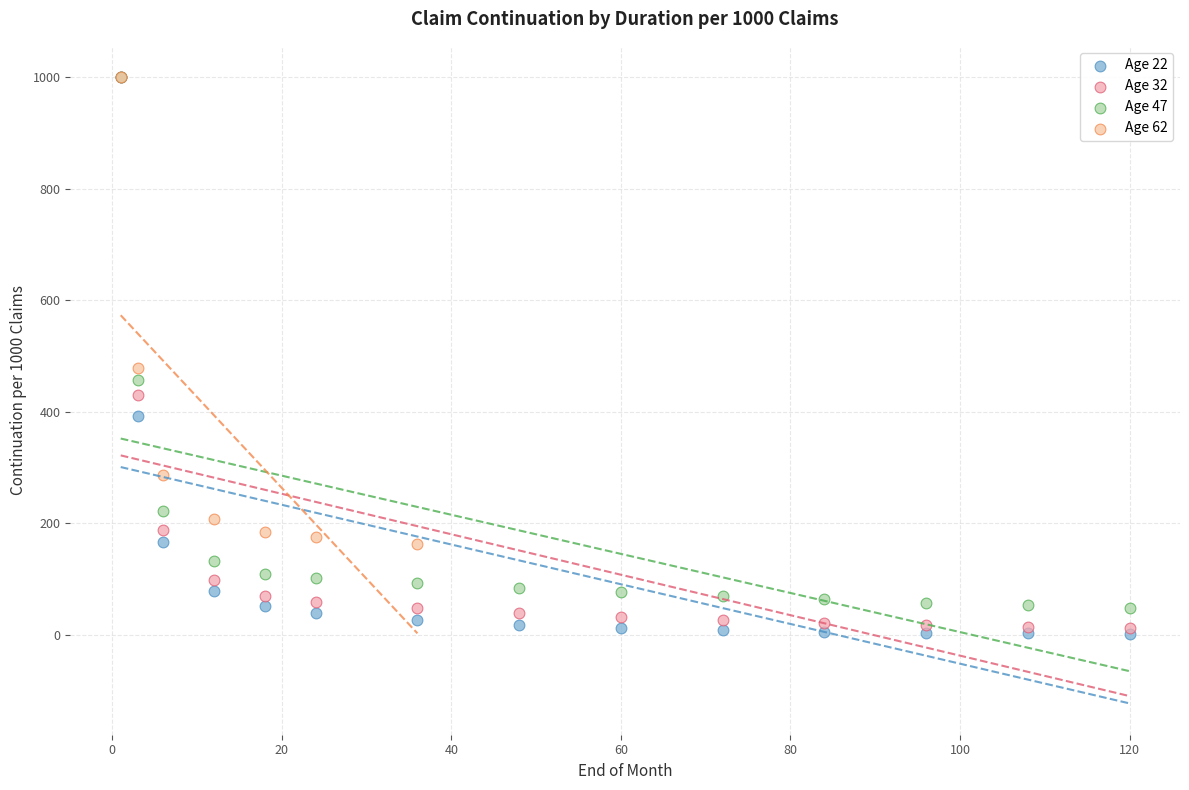

Which series has the widest spread of Y values?

Age 22